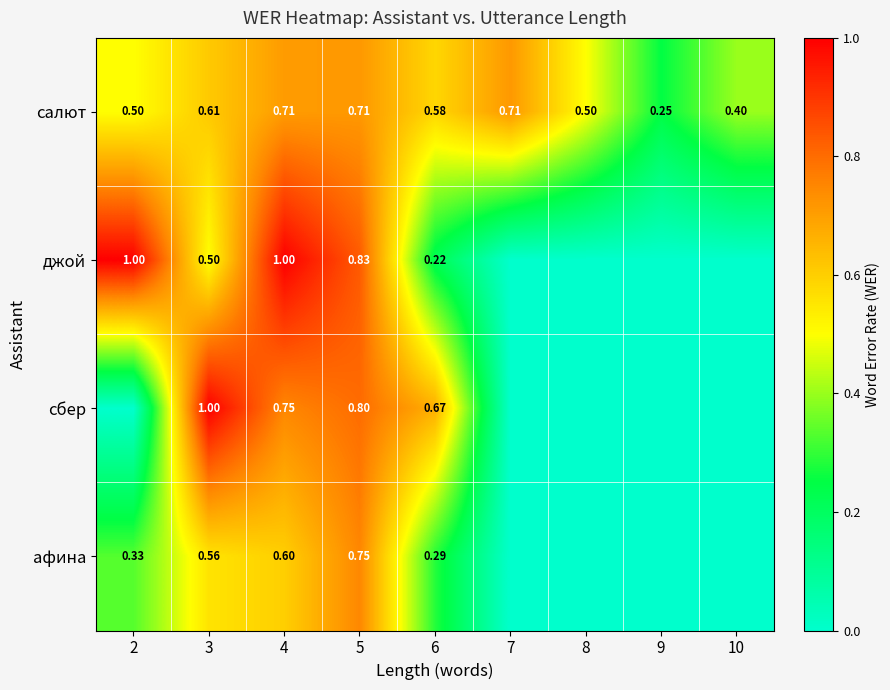

Rank the series at 4 from highest to lowest value.

джой, сбер, салют, афина